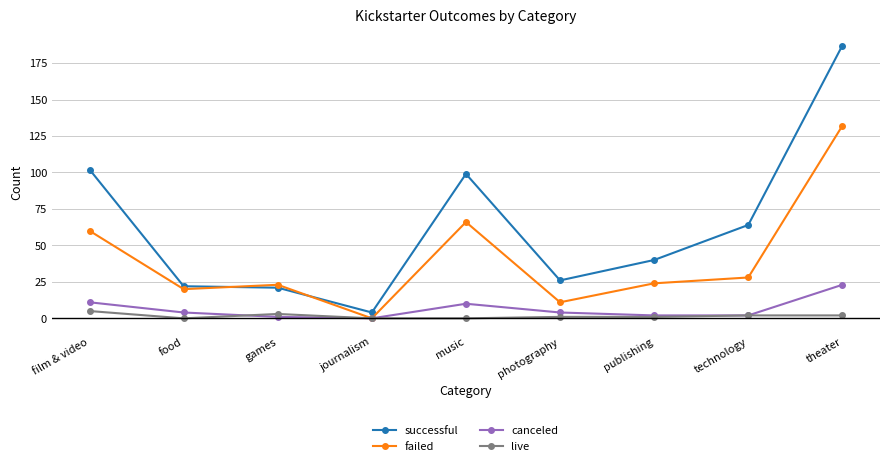

At how many categories does at least one series exceed 53?

4